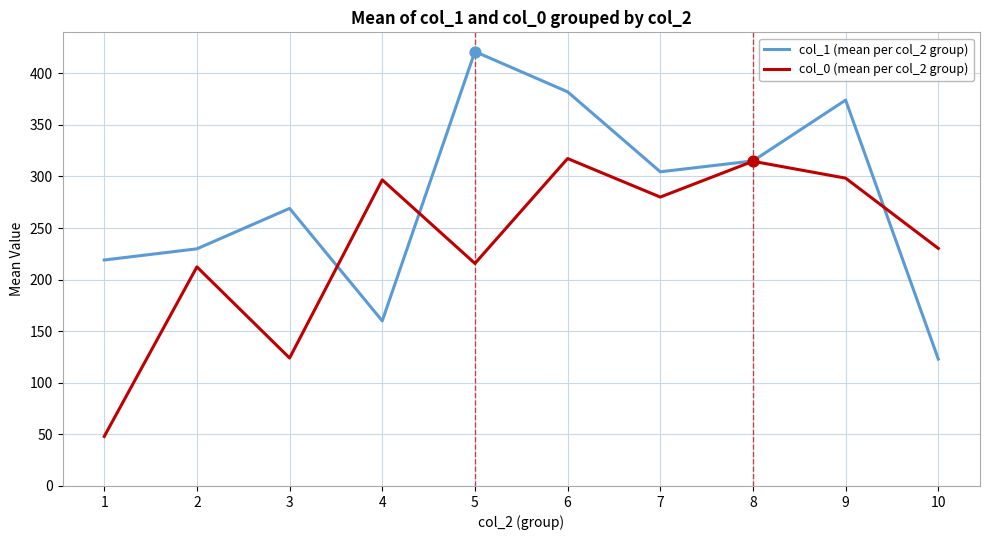

Between 4 and 9, which series saw the biggest shift?

col_1 (mean per col_2 group)